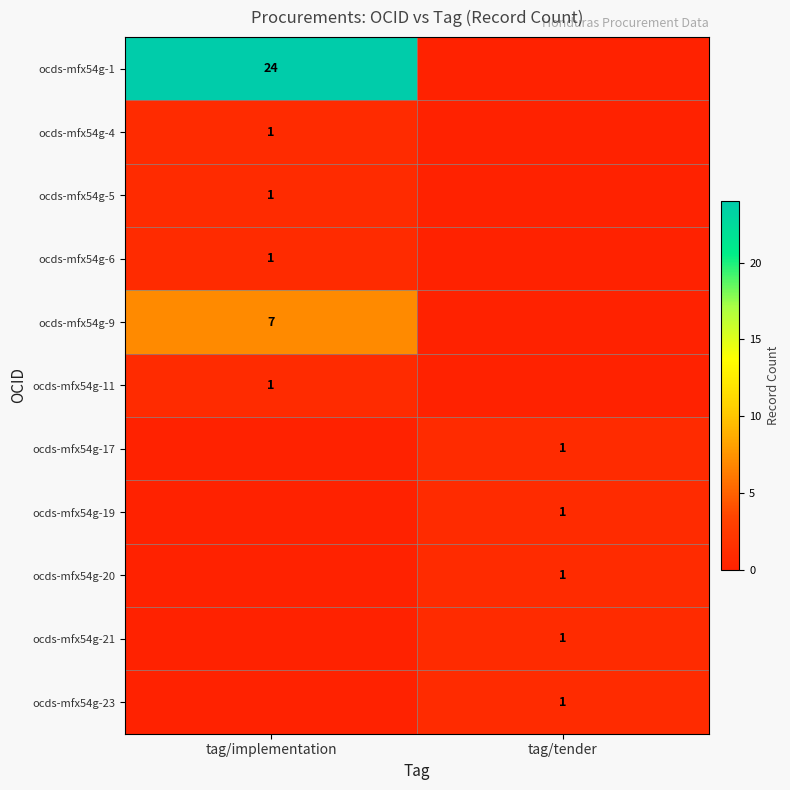

The ocds-mfx54g-5 series shows 1 at tag/implementation. True or false?

True